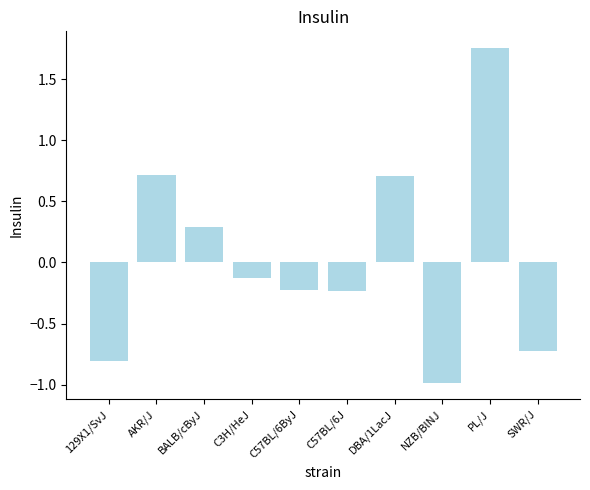

Between NZB/BlNJ and DBA/1LacJ, which is larger?

DBA/1LacJ